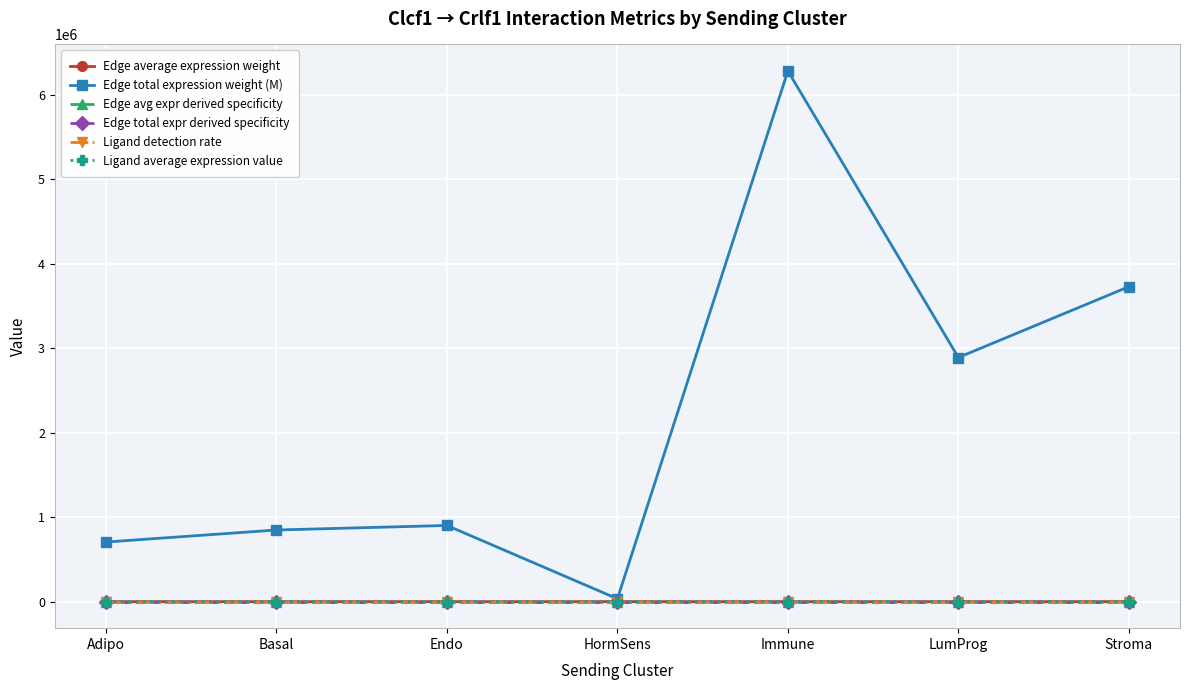

What is the greatest value displayed?

6280322.7